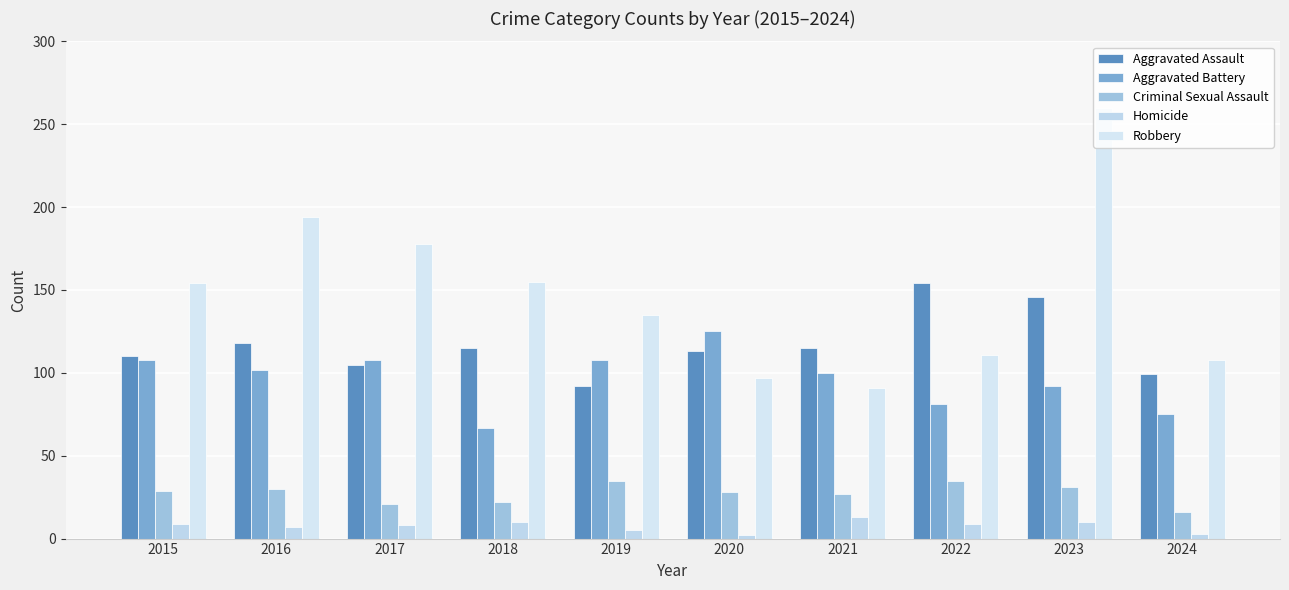

Reading left to right, list all the values displayed in this chart.

Aggravated Assault: 2015=110	2016=118	2017=105	2018=115	2019=92	2020=113	2021=115	2022=154	2023=146	2024=99
Aggravated Battery: 2015=108	2016=102	2017=108	2018=67	2019=108	2020=125	2021=100	2022=81	2023=92	2024=75
Criminal Sexual Assault: 2015=29	2016=30	2017=21	2018=22	2019=35	2020=28	2021=27	2022=35	2023=31	2024=16
Homicide: 2015=9	2016=7	2017=8	2018=10	2019=5	2020=2	2021=13	2022=9	2023=10	2024=3
Robbery: 2015=154	2016=194	2017=178	2018=155	2019=135	2020=97	2021=91	2022=111	2023=260	2024=108